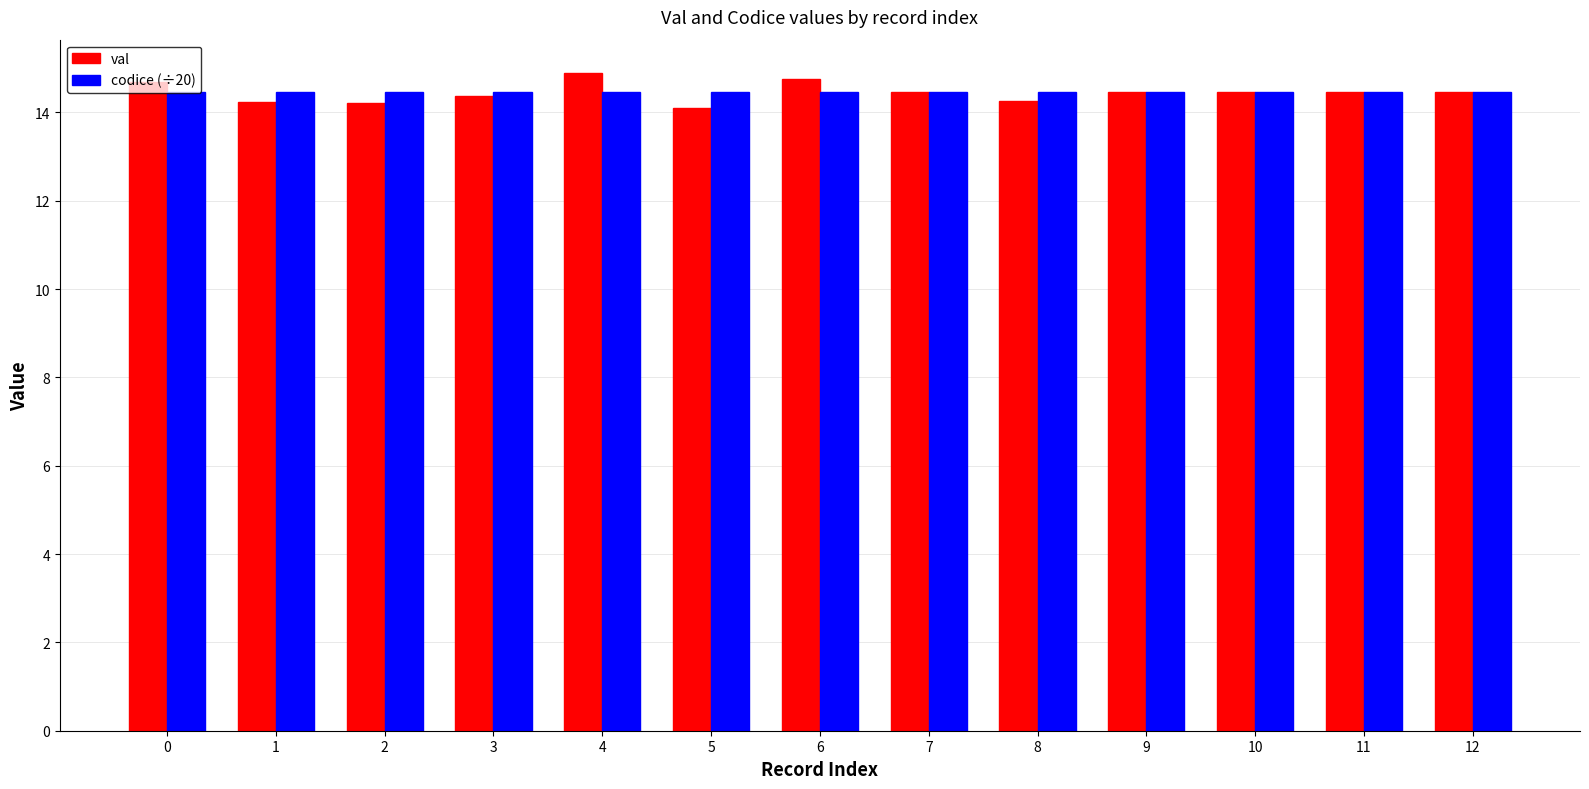

Which series has the largest range (max minus min)?

val